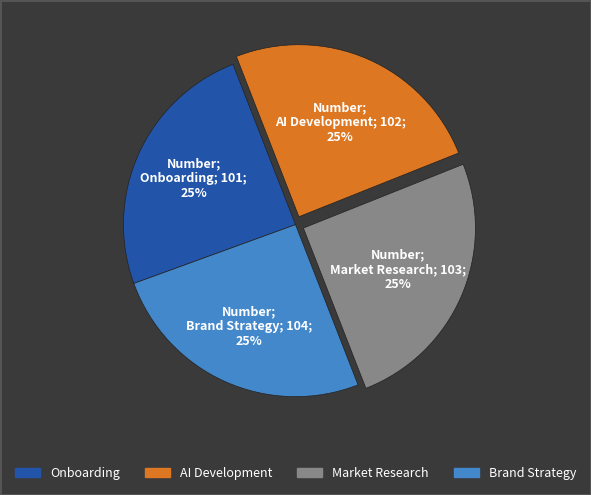

The Brand Strategy slice represents 34% of the pie. True or false?

False